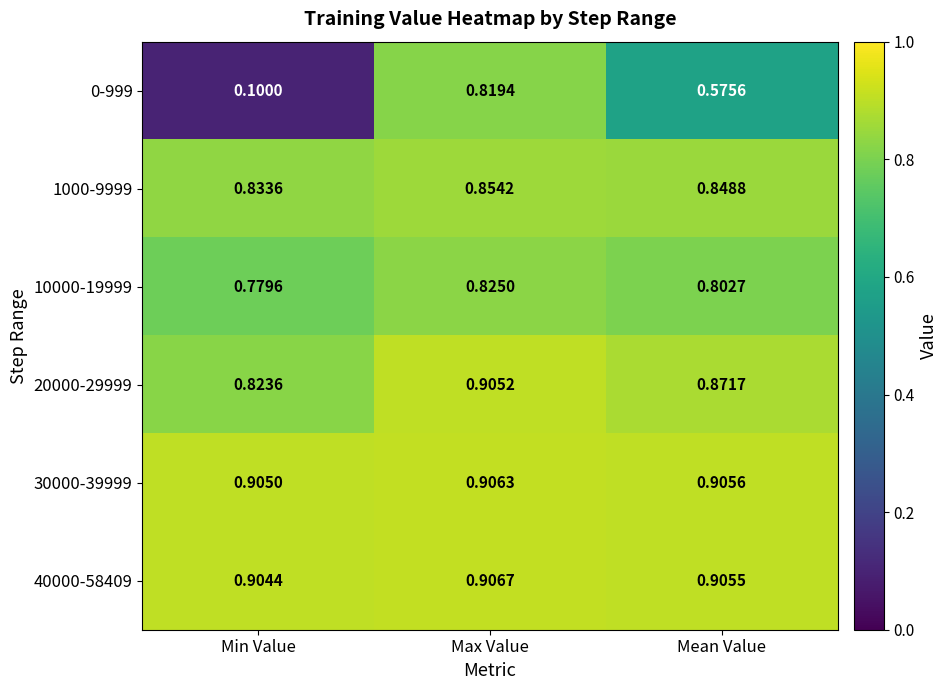

At Max Value, list the series in order from largest to smallest.

40000-58409, 30000-39999, 20000-29999, 1000-9999, 10000-19999, 0-999